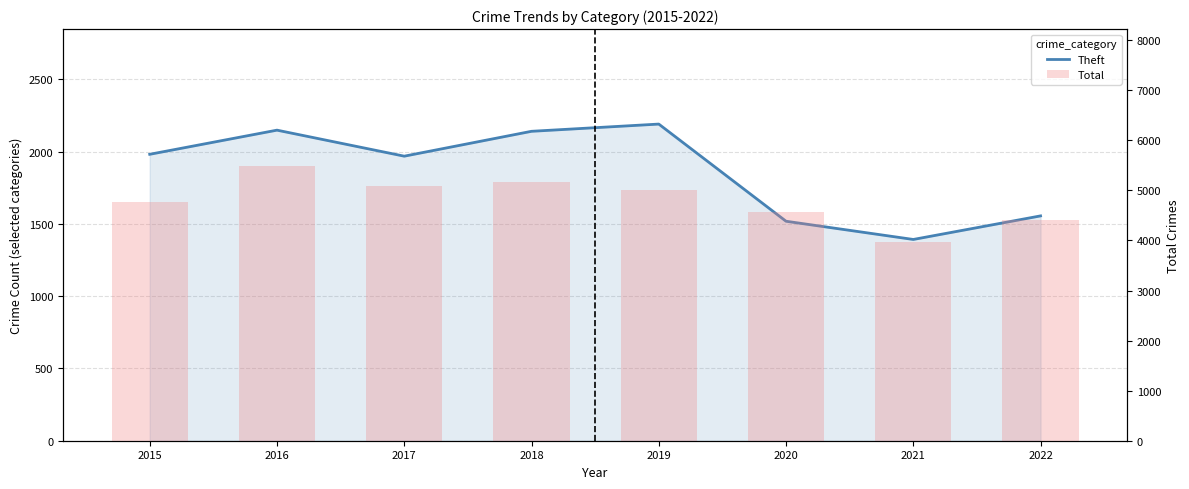

Are the bars grouped side by side (vs. stacked)?

Yes